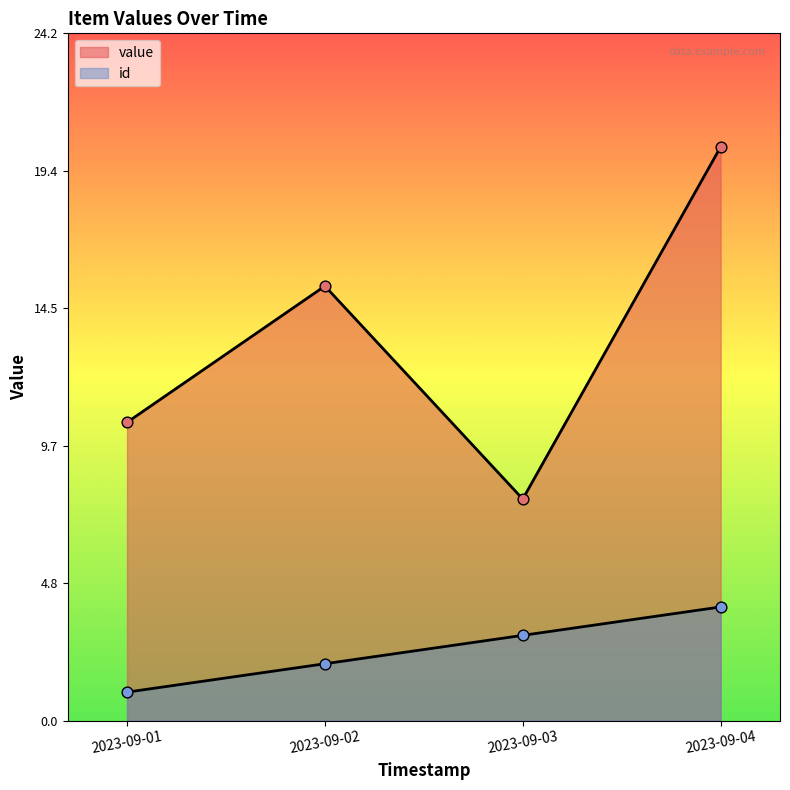

Which series has the largest total across all categories?

value